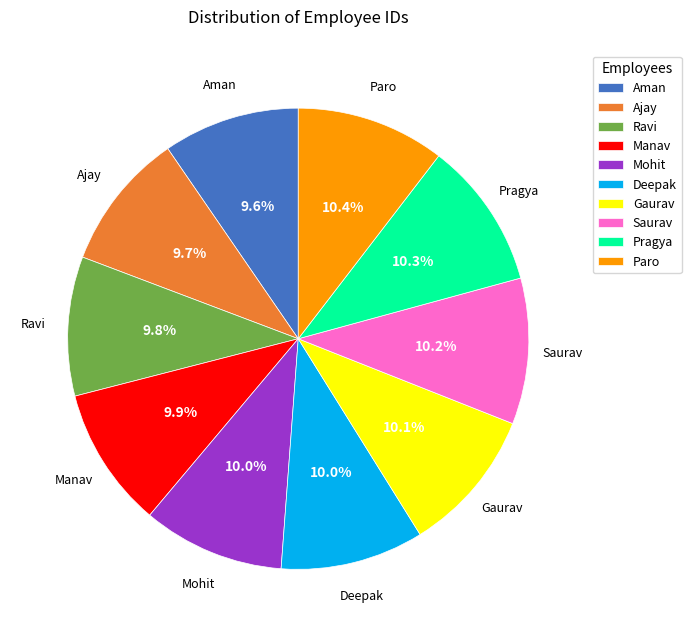

Does Gaurav account for over 50% of the chart?

No